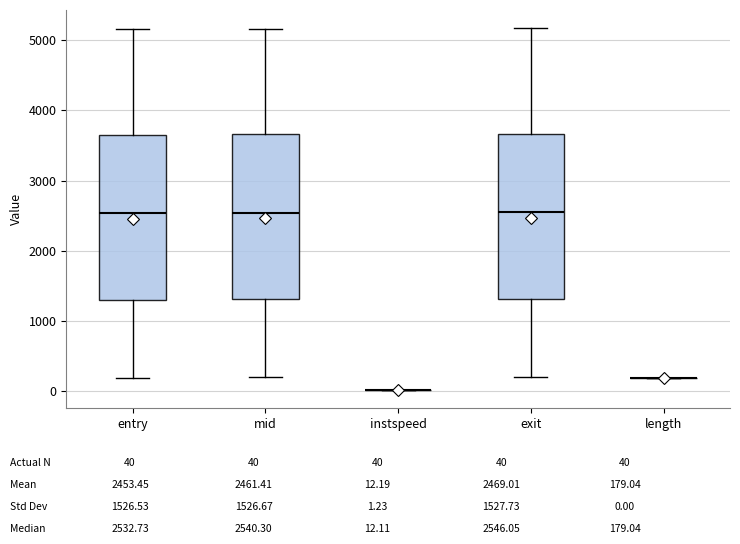

Where does the lower whisker of the box for exit end on the y-axis? The values are not printed on the chart, so give them approximately, as read against the axis.

200